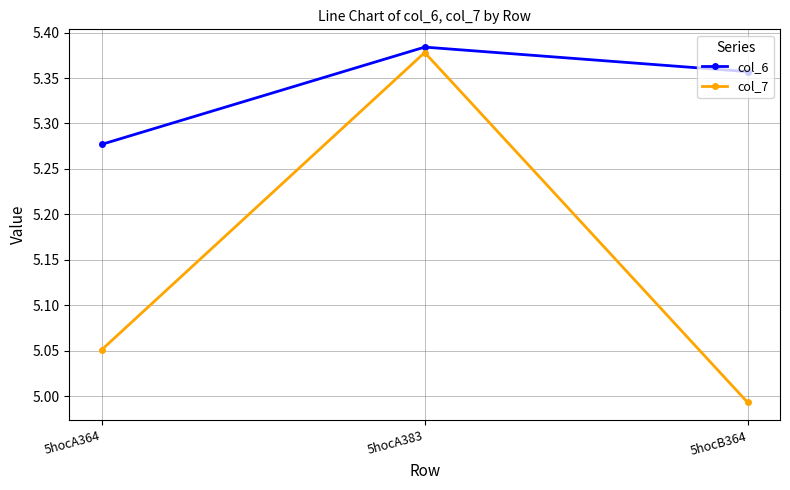

Which series changed the most between 5hocA383 and 5hocB364?

col_7